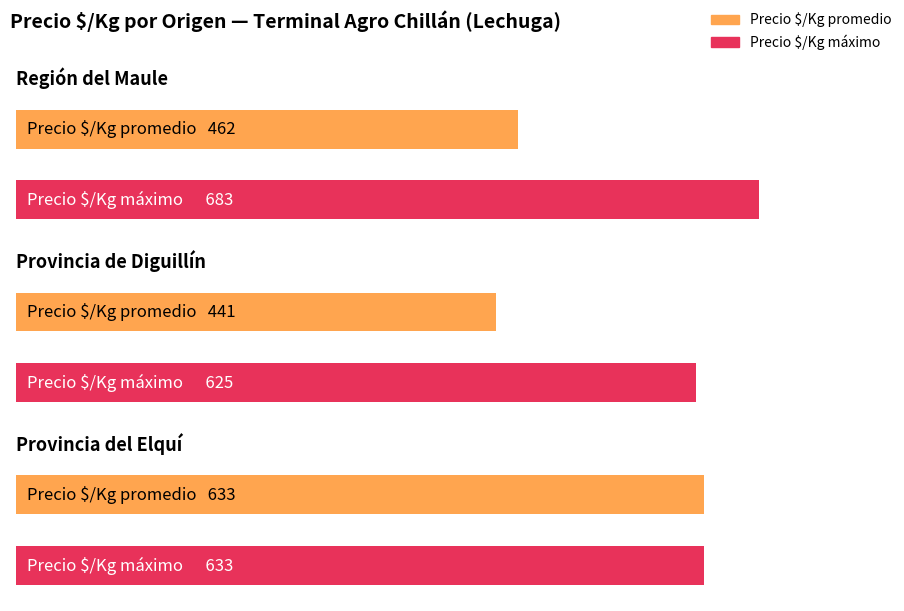

True or false: Precio $/Kg has a value of 761 at 17.

False